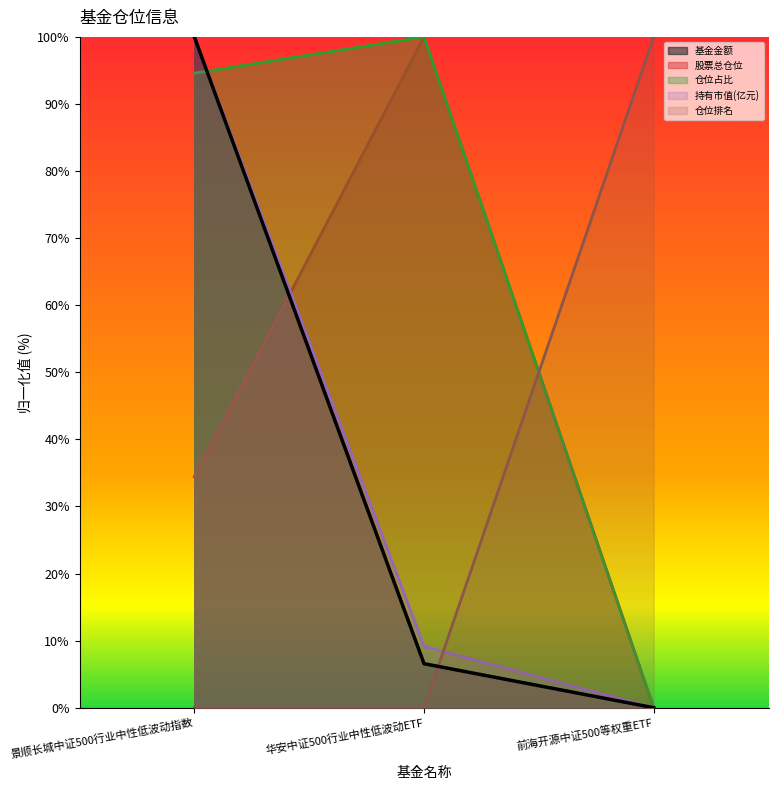

What is the value of the 持有市值(亿元) point at the 2nd from the left?

9.2